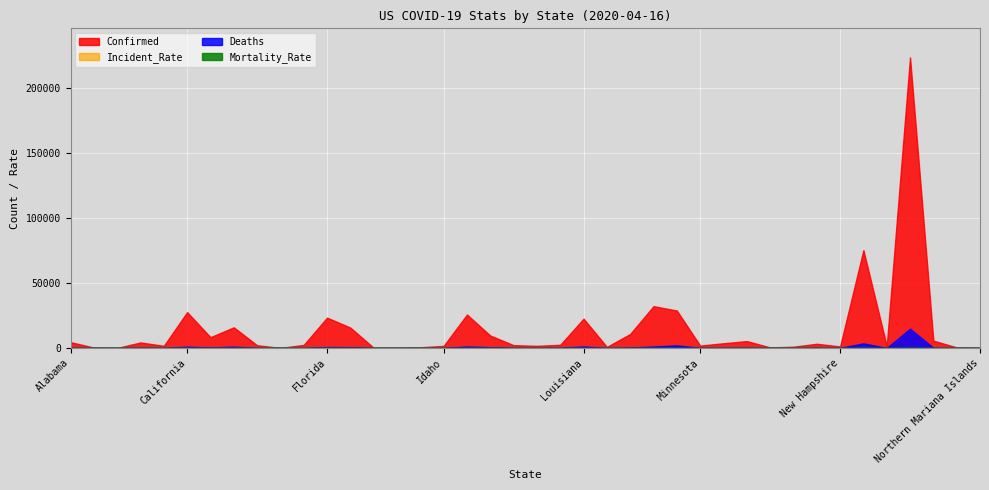

What is the label of the 17th point from the right?

Maine